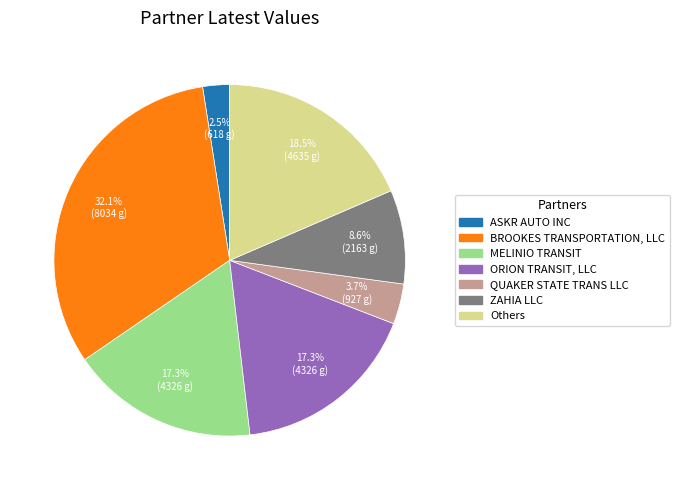

Is there any slice that represents more than half of the pie?

No